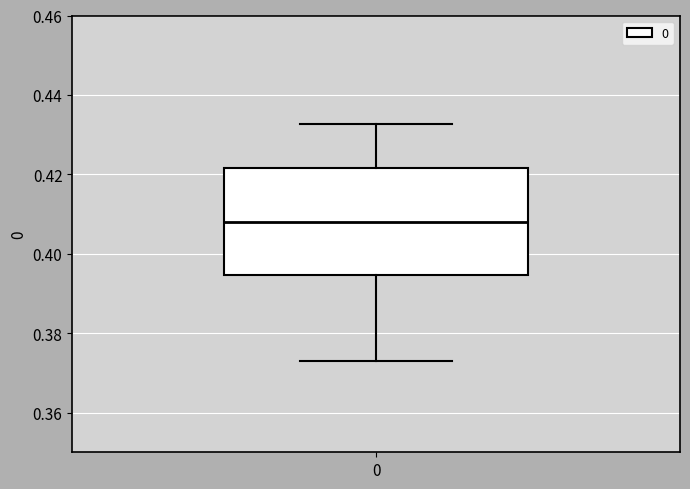

Where does the upper whisker of the box at x = 0 end on the y-axis? The values are not printed on the chart, so give them approximately, as read against the axis.

0.432